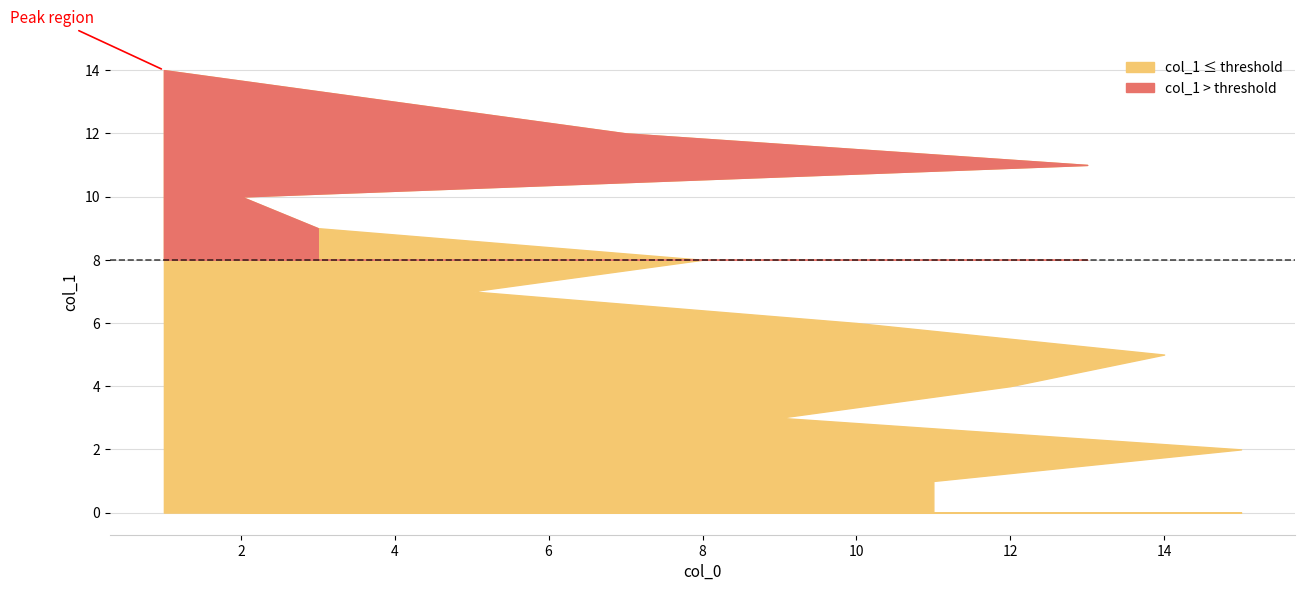

What position from the left is 5?

7